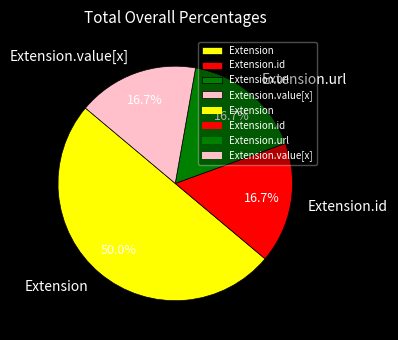

How many segments does this pie chart have?

4